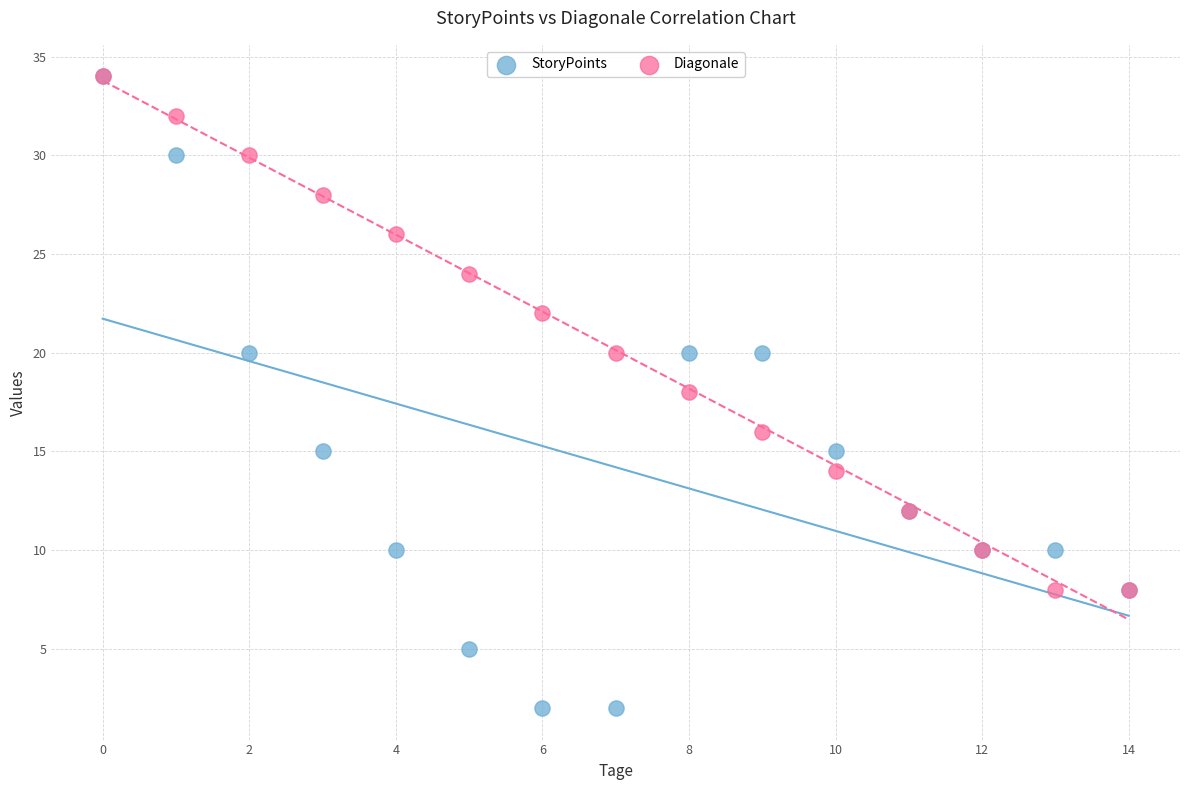

What are all the series names shown in the legend?

StoryPoints, Diagonale